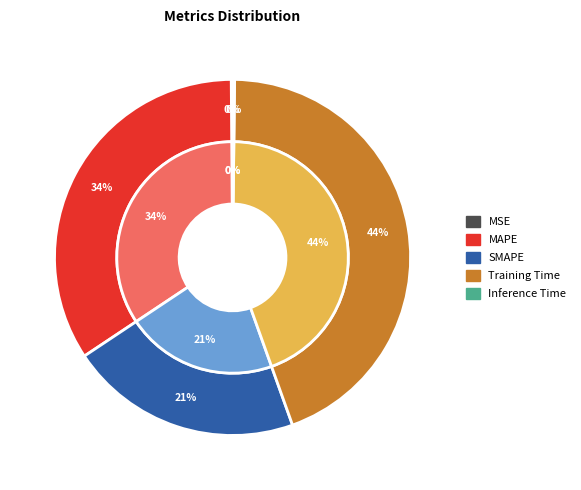

Does MAPE account for over 50% of the chart?

No